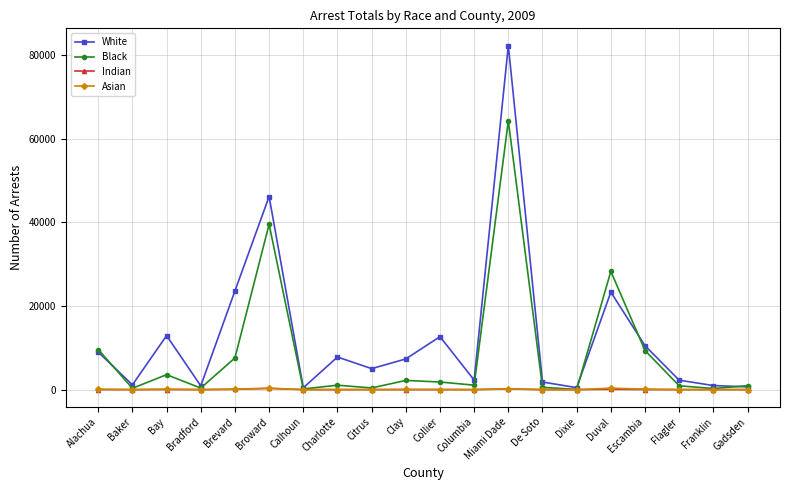

True or false: Indian has more than 2 interior local peaks.

True